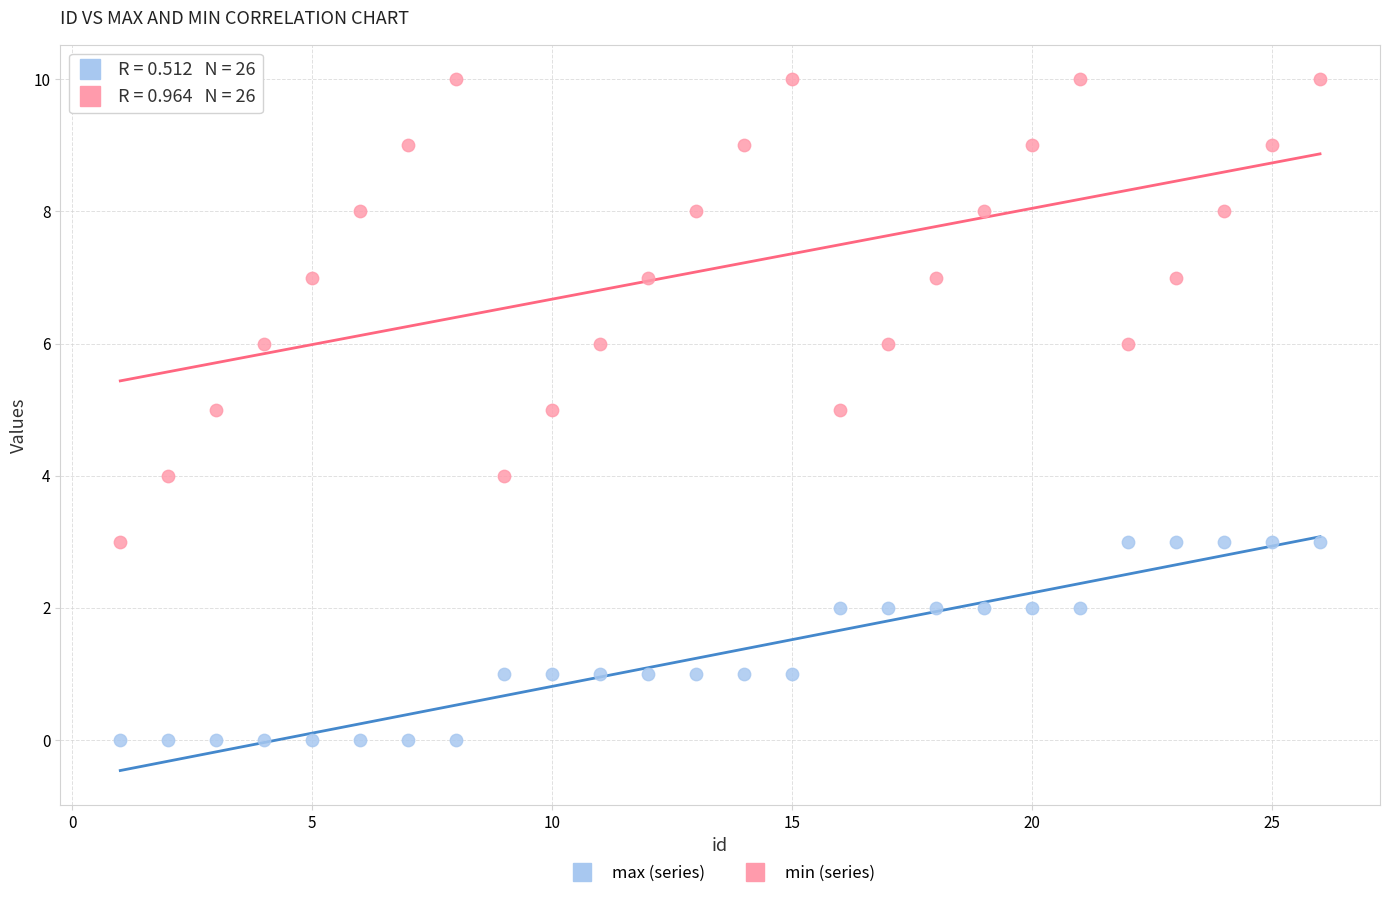

Across all data points, what is the range of Y values (max minus min)?

10